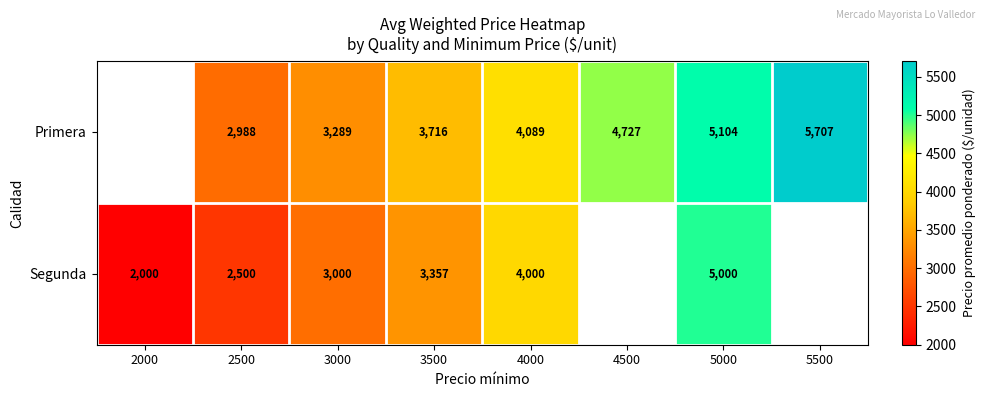

The Segunda series shows 5000 at 5000. True or false?

True